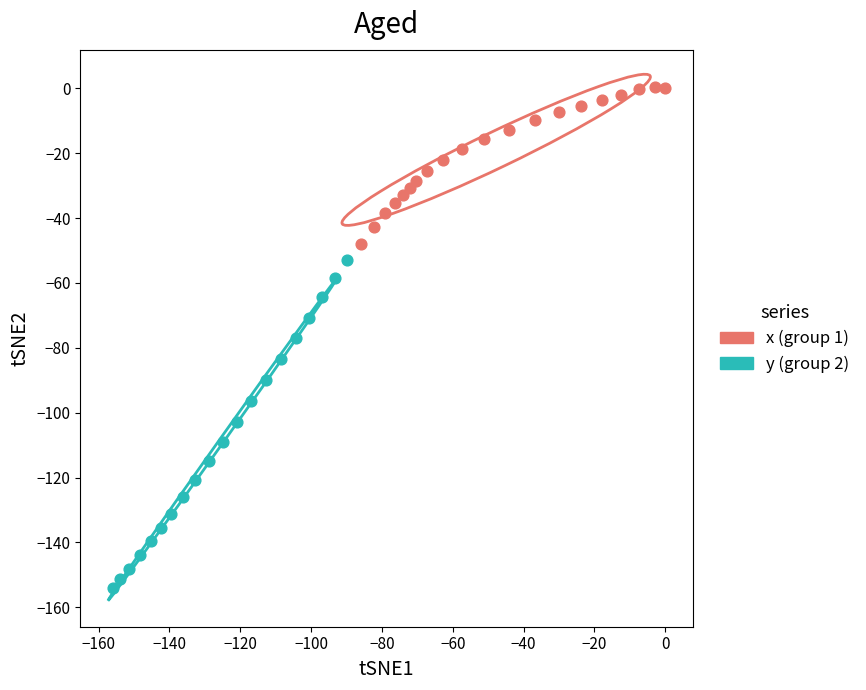

Which series reaches the minimum Y coordinate?

y (group 2)